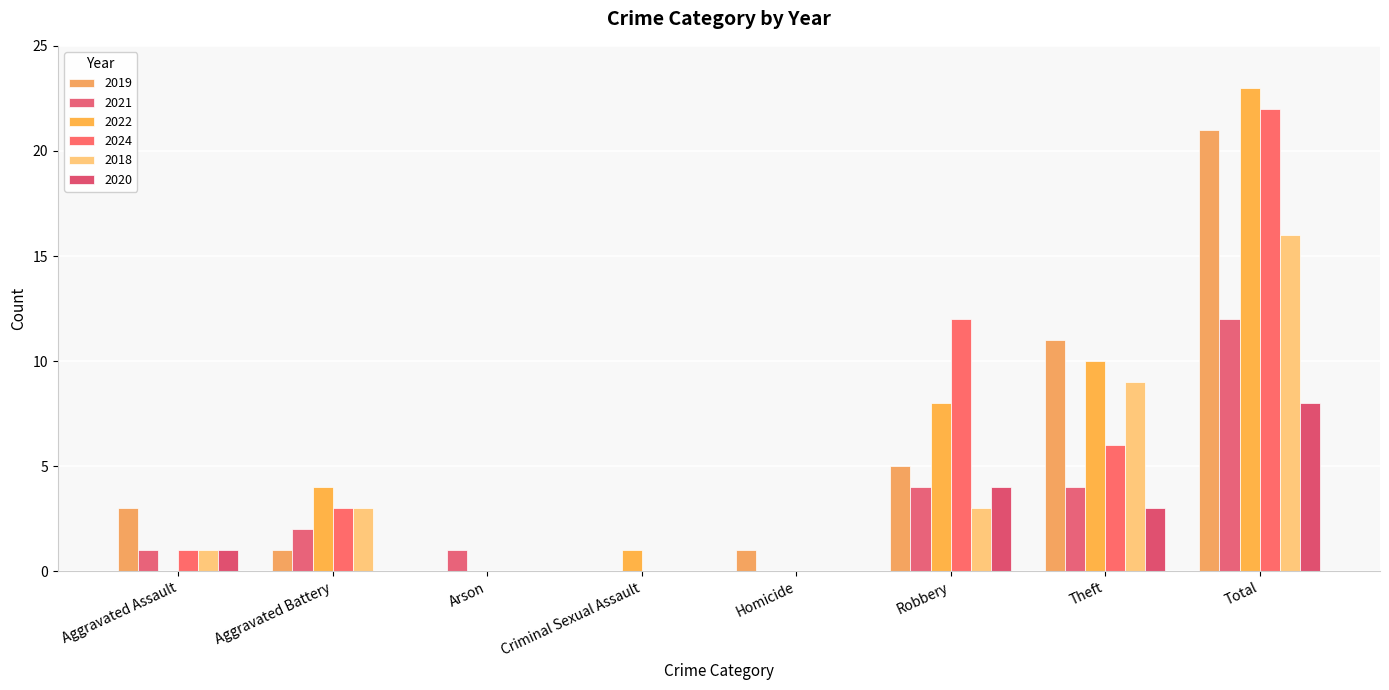

Are the bars horizontal?

No